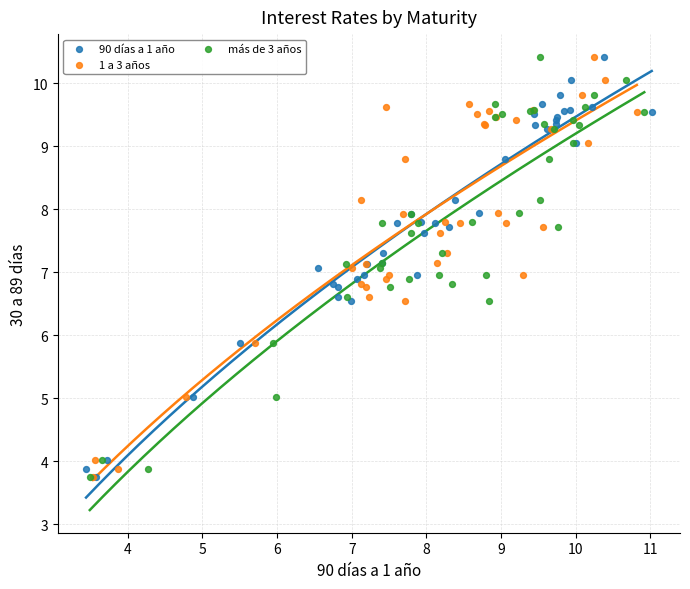

What are all the series names shown in the legend?

90 días a 1 año, 1 a 3 años, más de 3 años